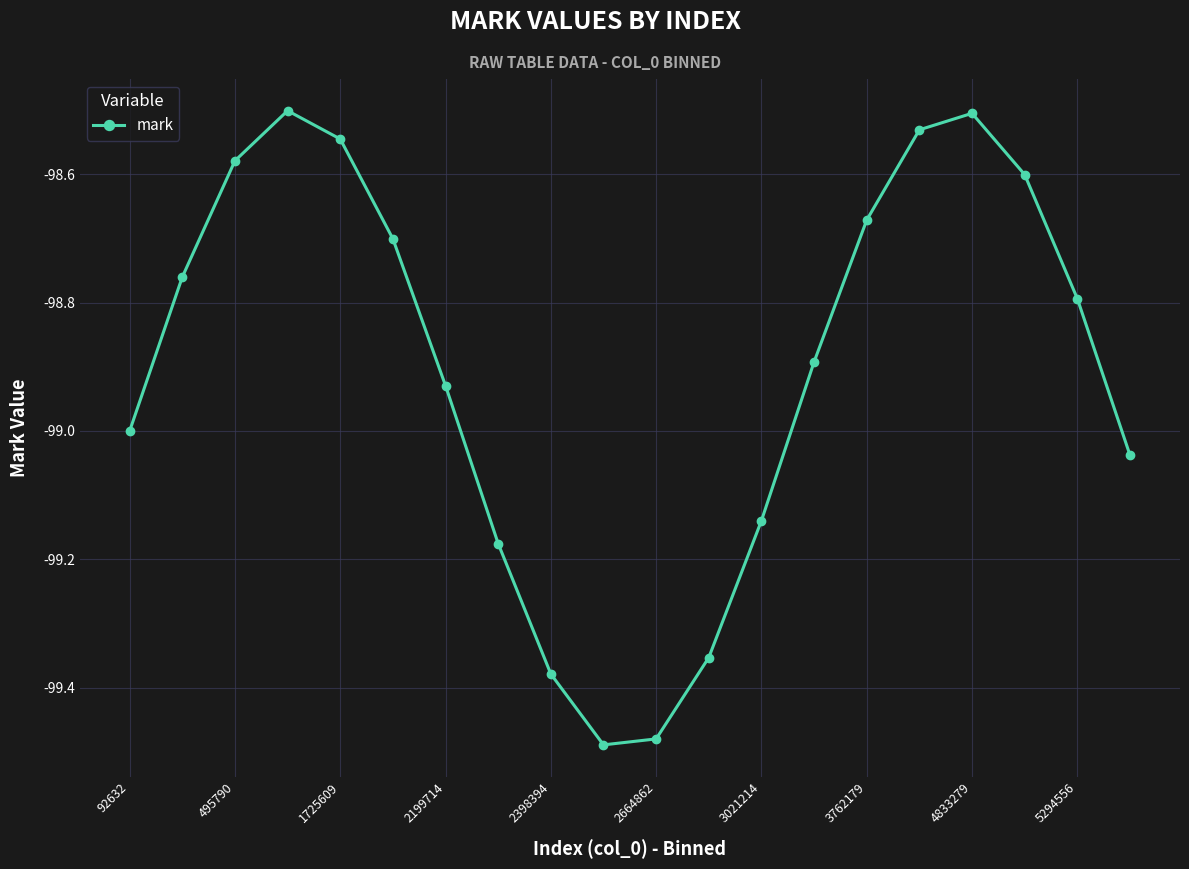

What is the difference between the maximum and second lowest values?

1.0